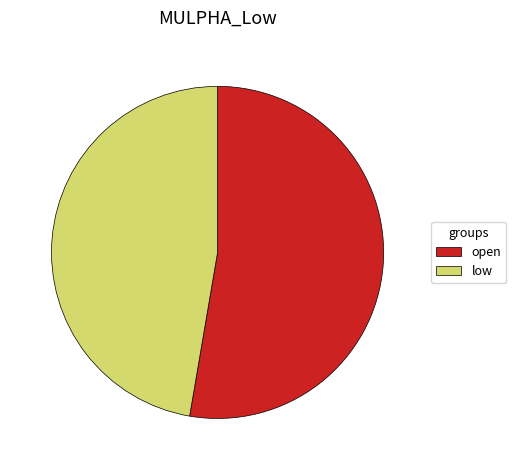

How many slices are in this pie chart?

2